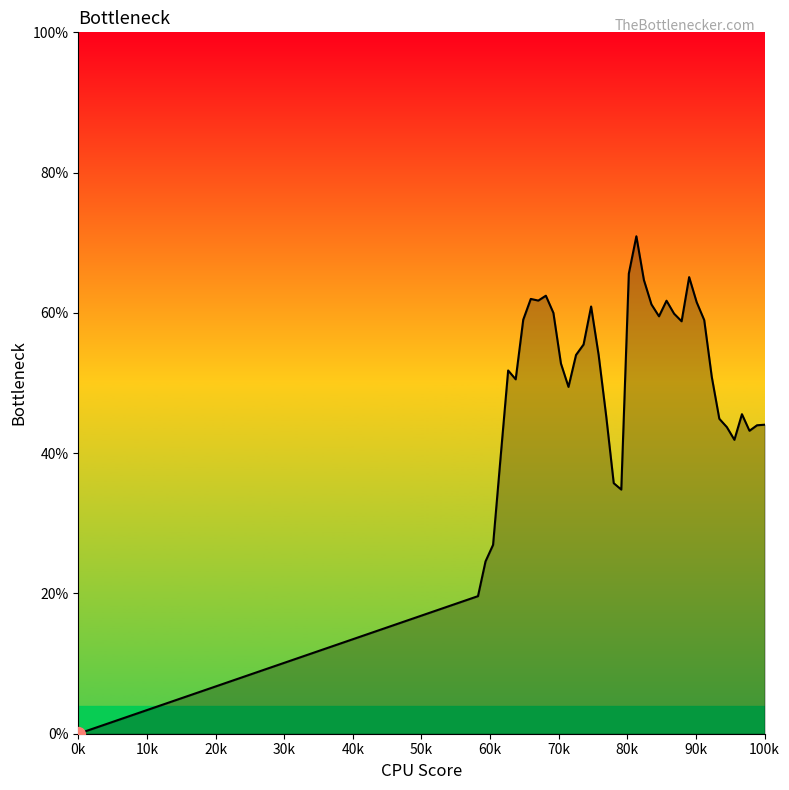

What is the greatest value displayed?

70.9